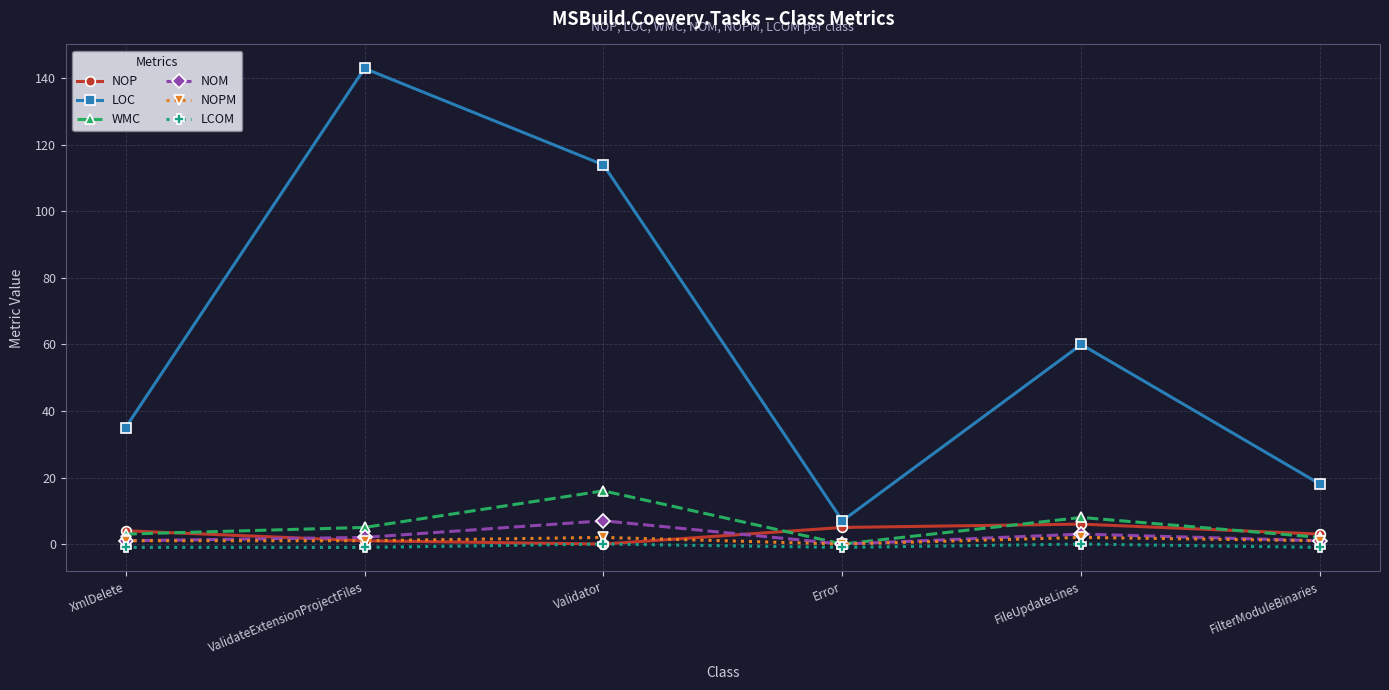

How many series are shown in this chart?

6